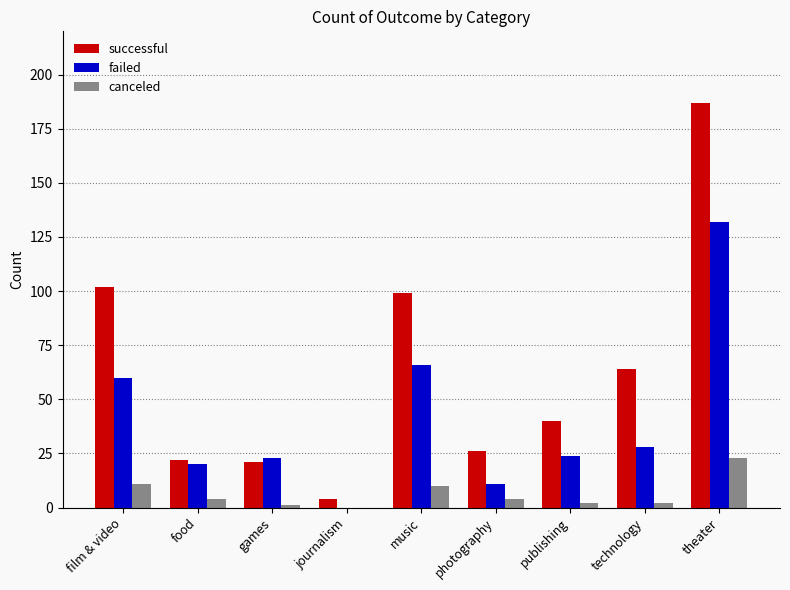

Is the value of canceled at food greater than the value of successful at food?

No